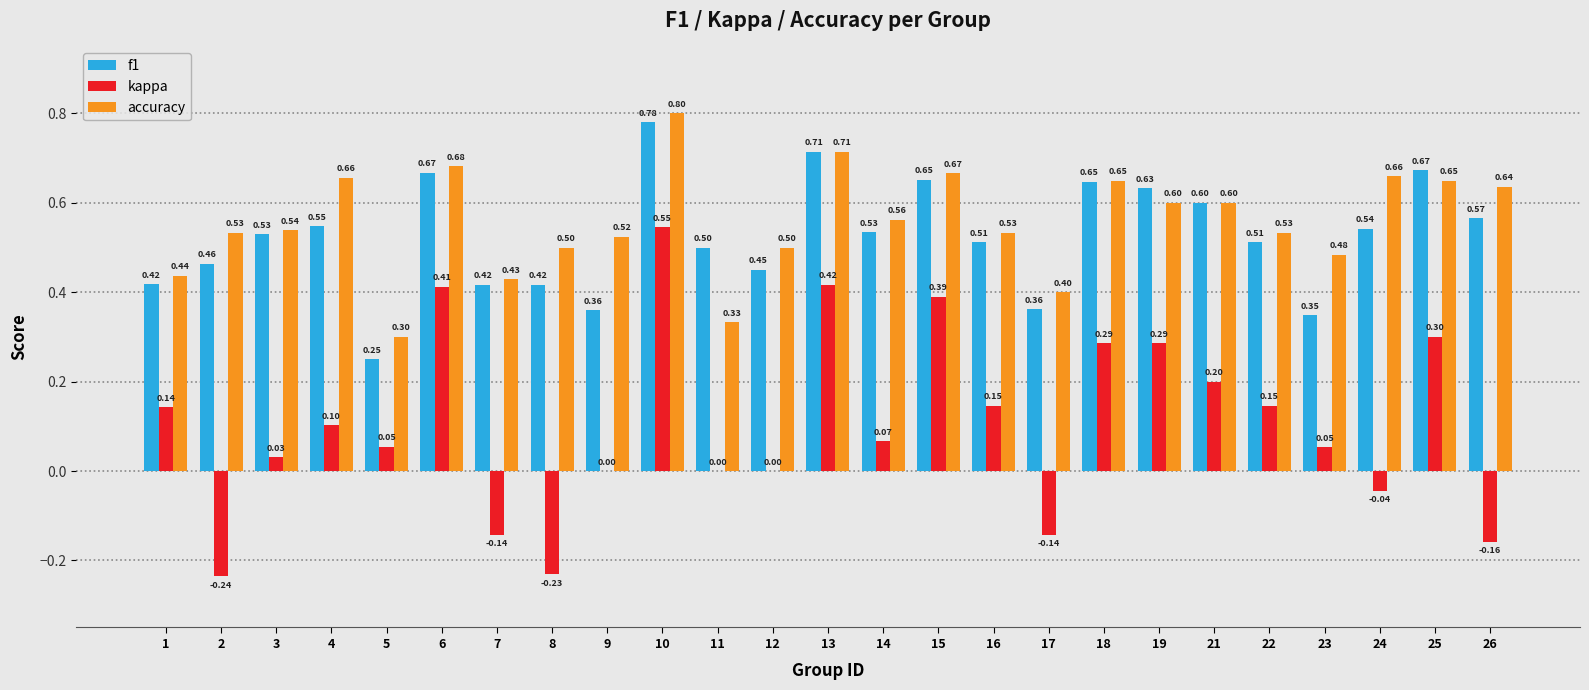

What is the total value across all series at 14?

1.2